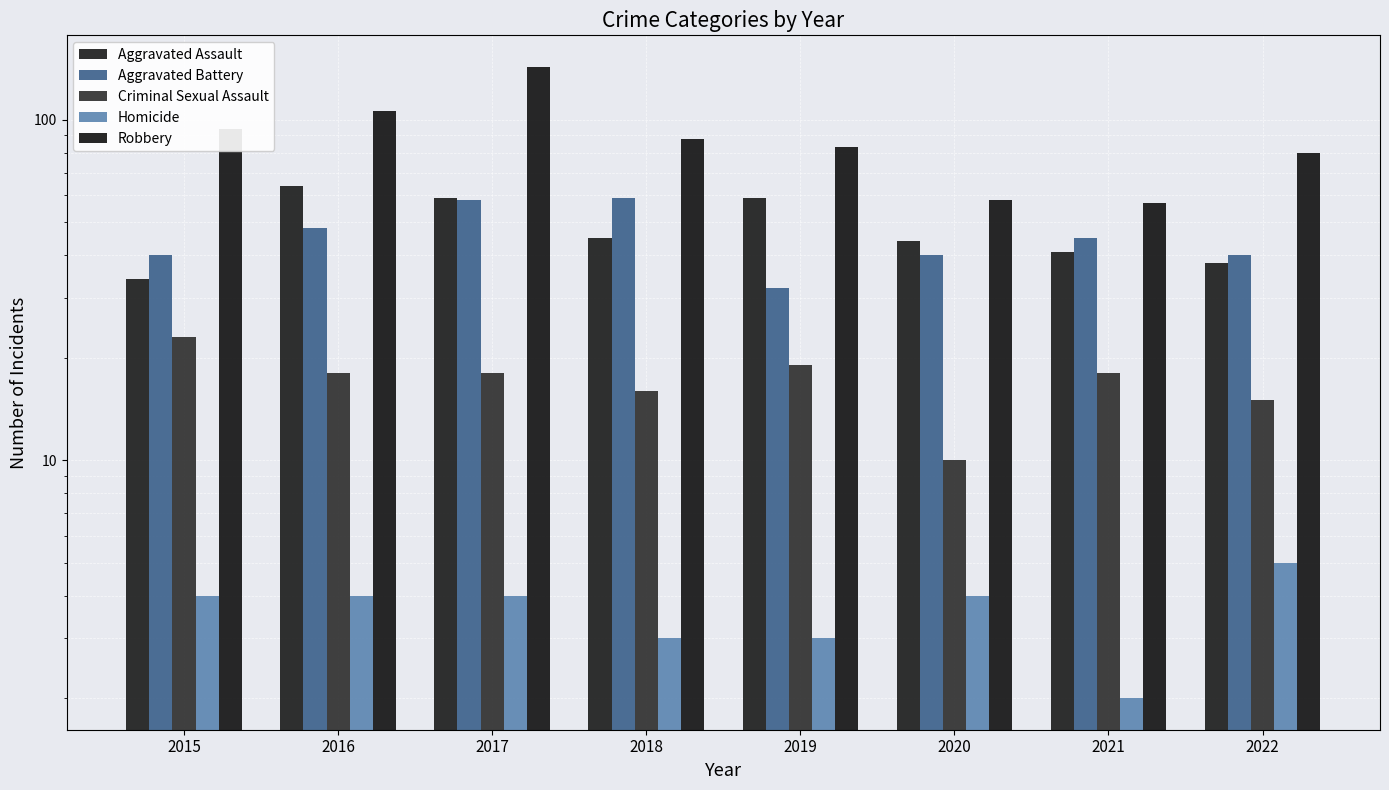

What is the sum of the Aggravated Assault values at 2022 and 2015?

72